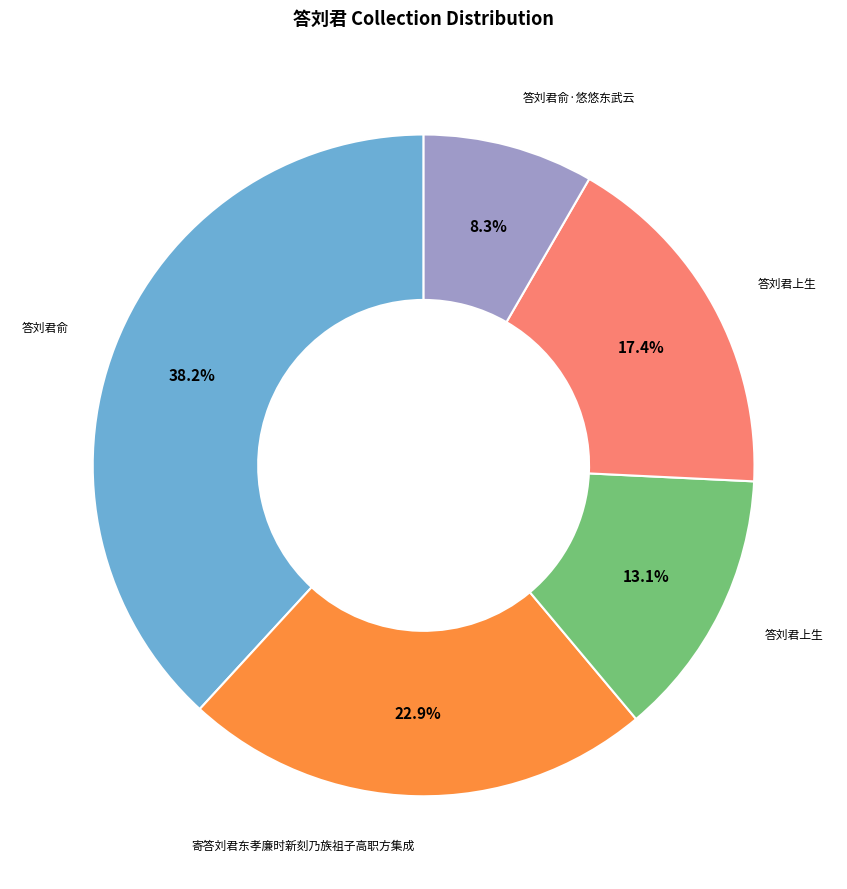

Does any single category account for the majority?

No